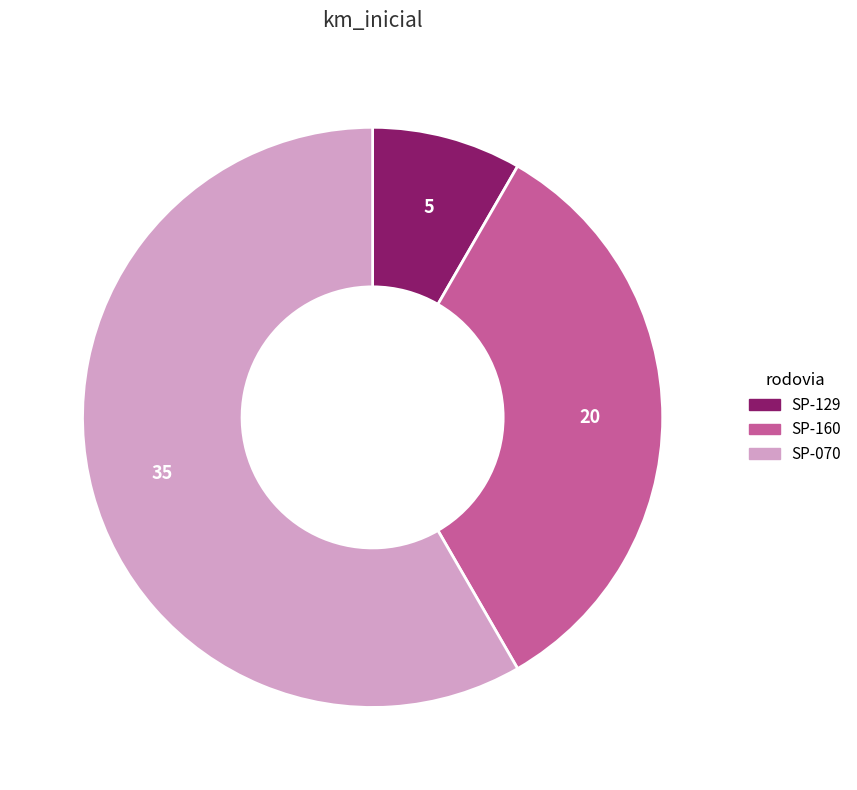

True or false: SP-070 accounts for 58% of the total.

True